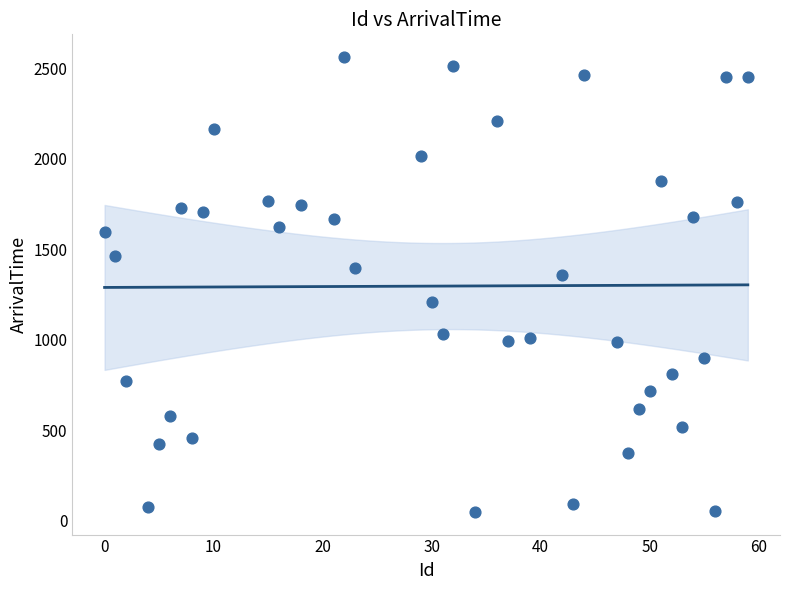

What is the range of Y values (max minus min)?

2513